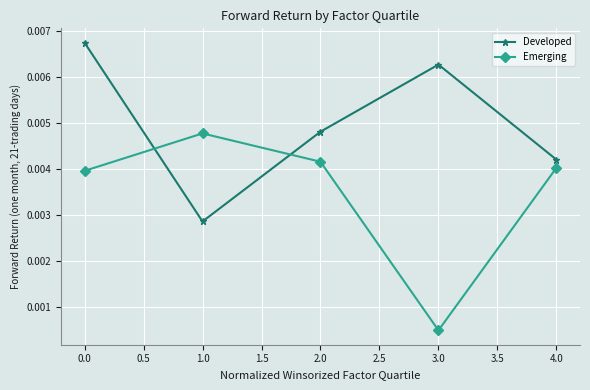

How many intersections are there between Emerging and Developed?

2